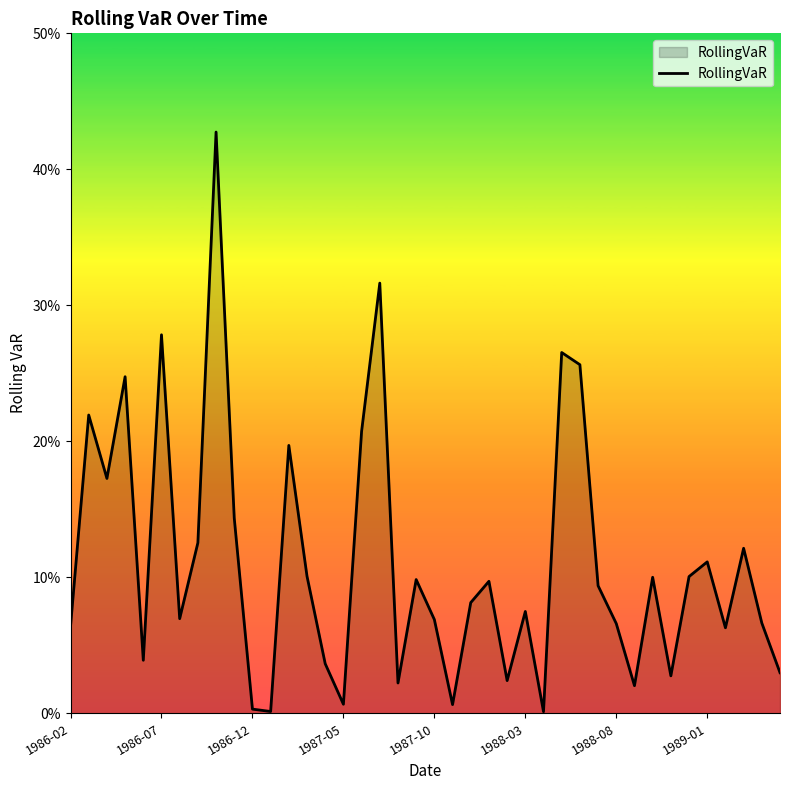

Reading left to right, transcribe all the data shown in this chart.

0.1	0.2	0.2	0.2	0.0	0.3	0.1	0.1	0.4	0.1	0.0	0.0	0.2	0.1	0.0	0.0	0.2	0.3	0.0	0.1	0.1	0.0	0.1	0.1	0.0	0.1	0.0	0.3	0.3	0.1	0.1	0.0	0.1	0.0	0.1	0.1	0.1	0.1	0.1	0.0